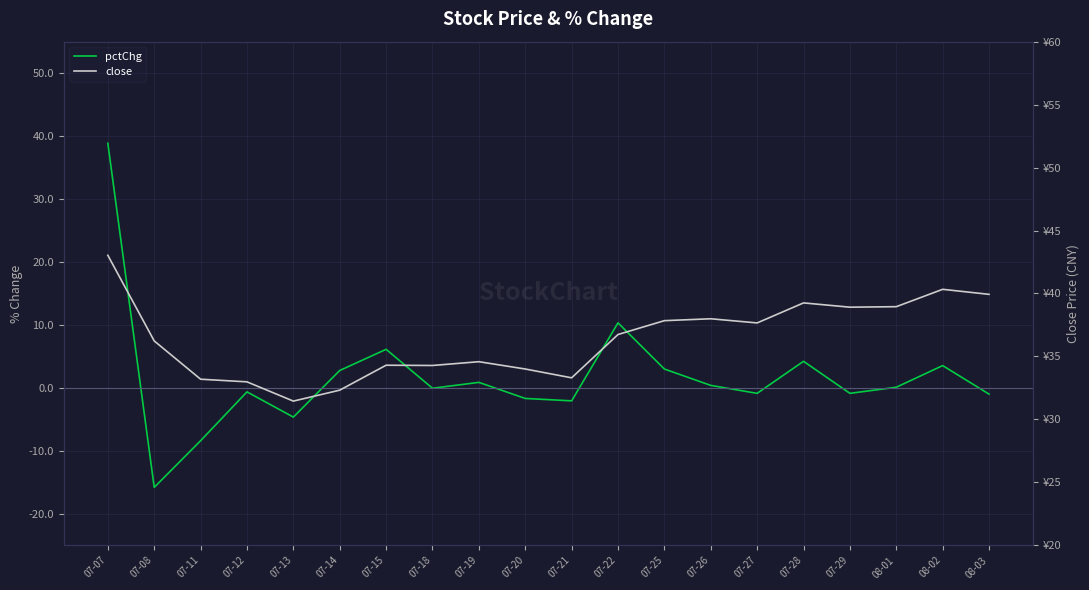

Is the value of pctChg at 08-03 greater than the value of close at 07-28?

No